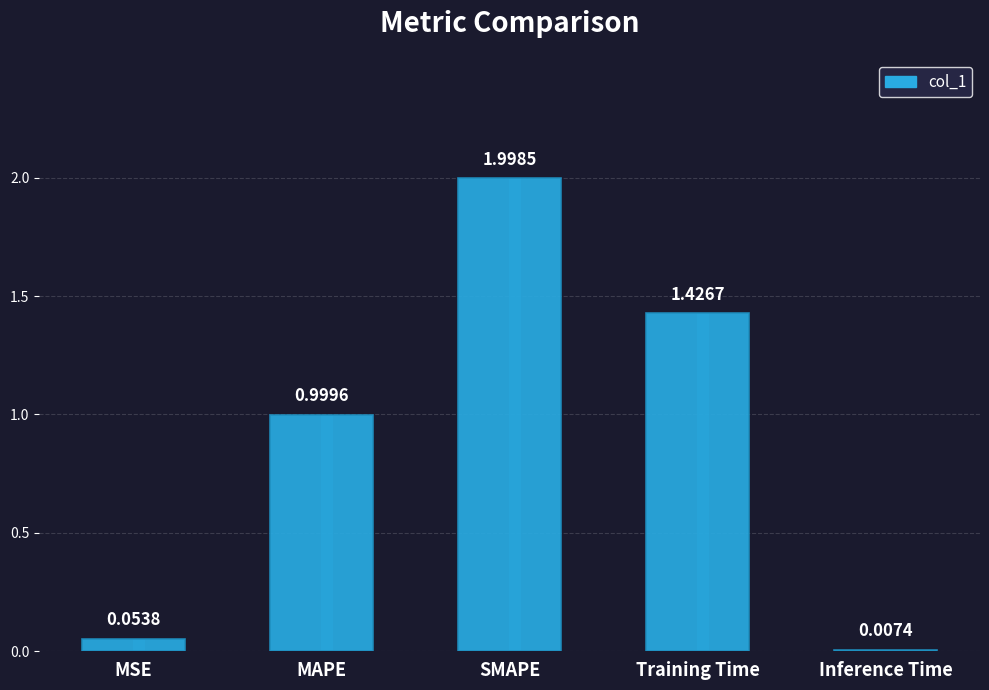

What is the difference between the second highest and second lowest values?

1.4